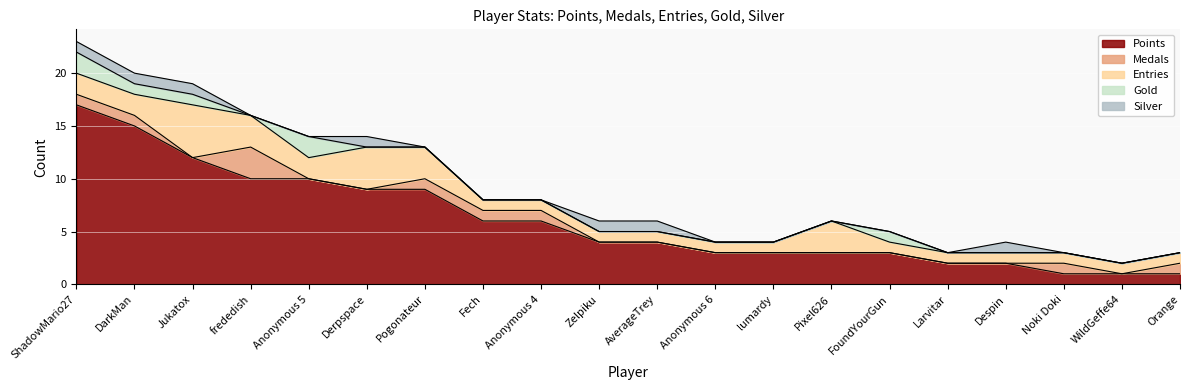

How many values in the Gold series exceed 0?

5